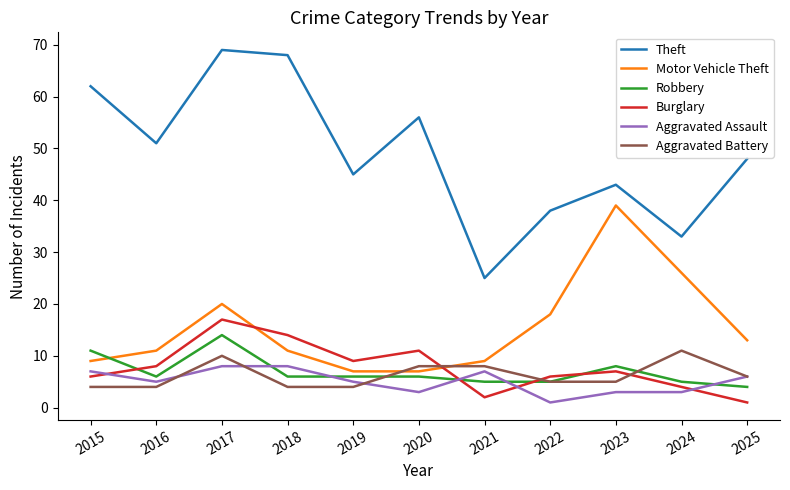

Read the Aggravated Assault value at 2022.

1